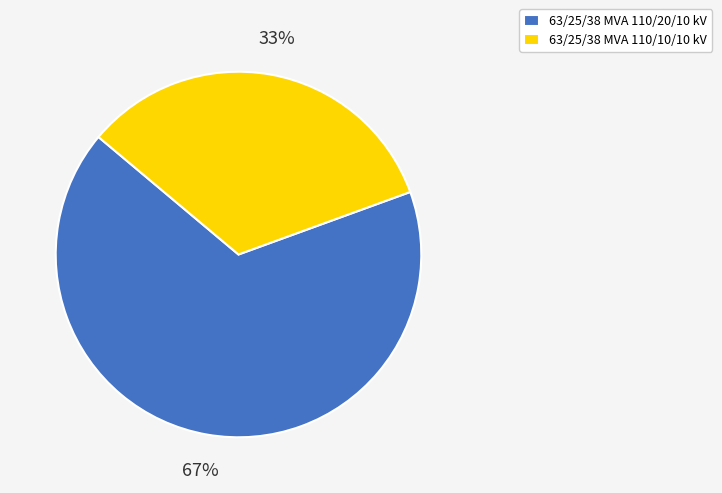

What is the ratio of the value at 63/25/38 MVA 110/10/10 kV to the value at 63/25/38 MVA 110/20/10 kV?

0.5